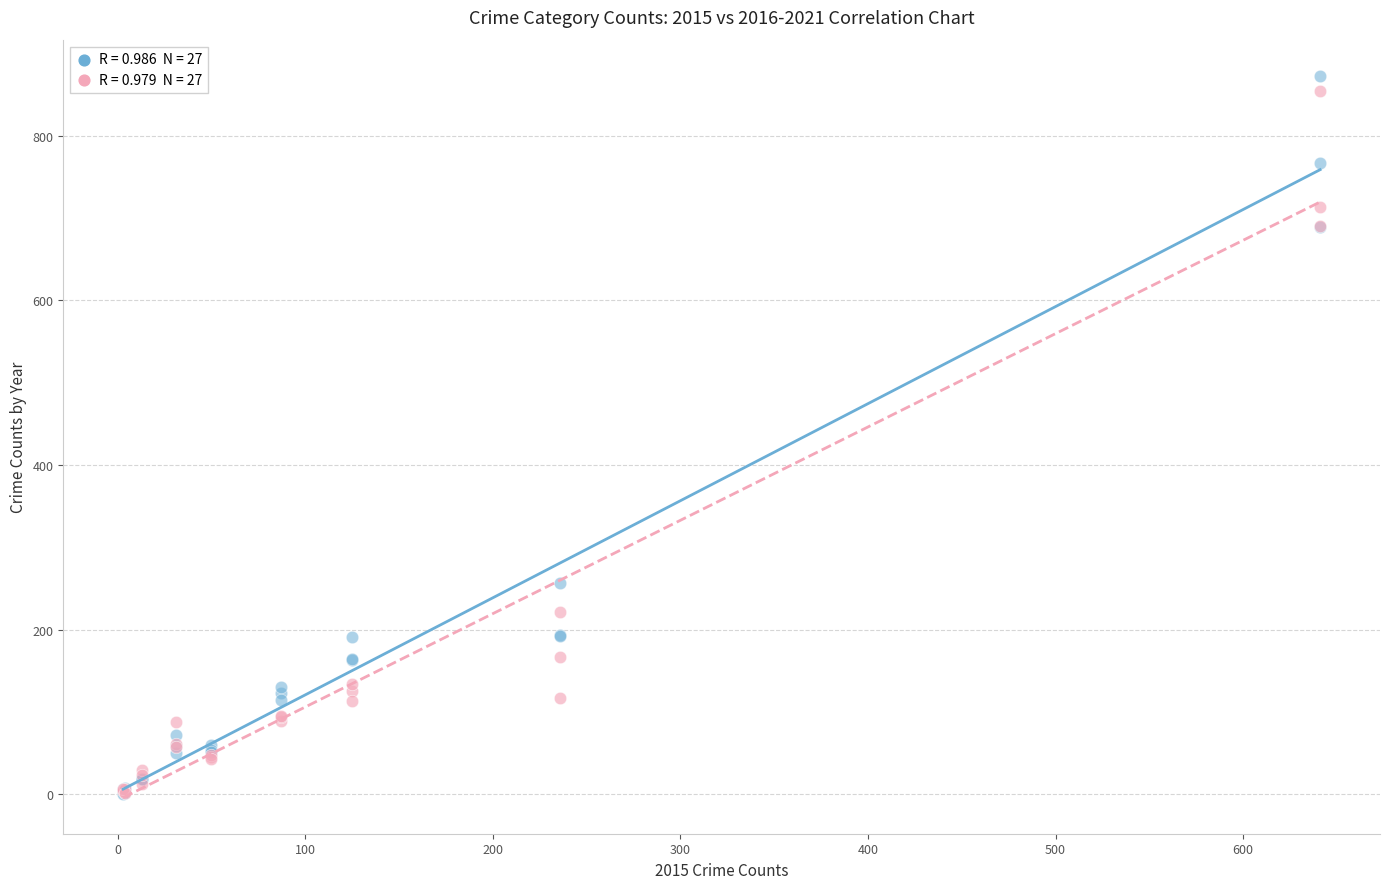

Across all series, what Y value is closest to 437?

257